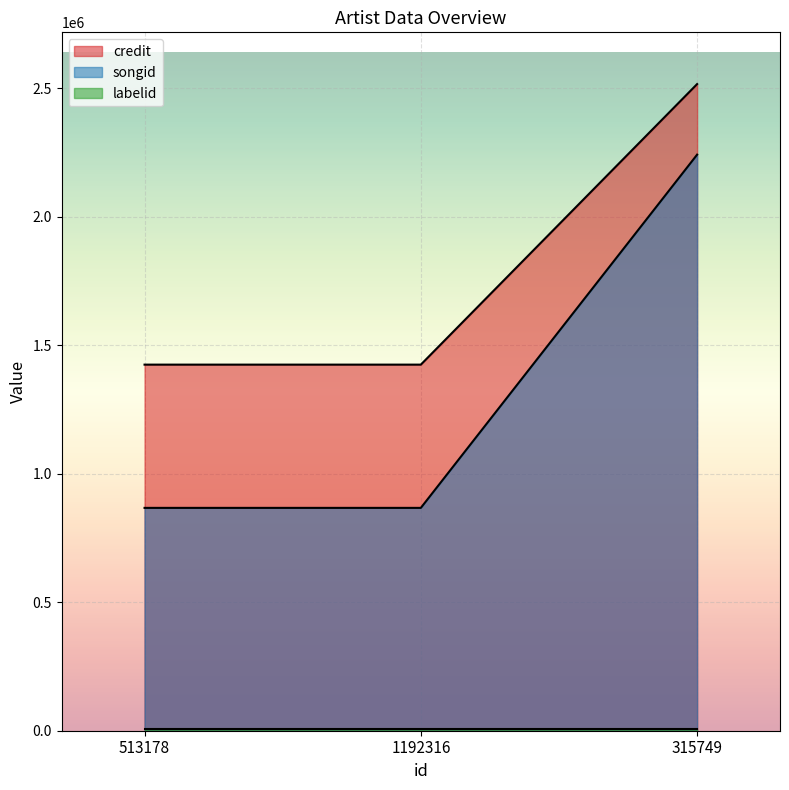

The songid series shows 867392 at 1192316. True or false?

True